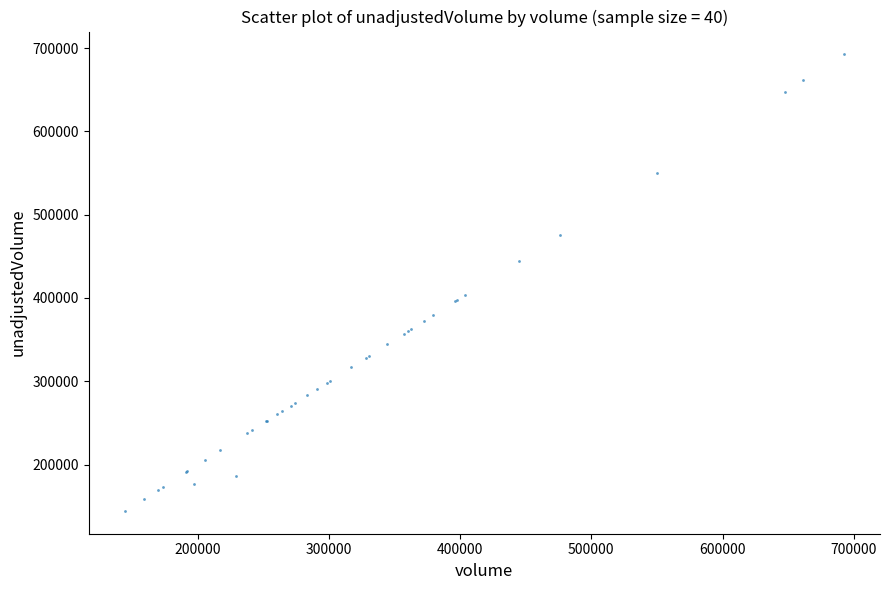

What Y value in the scatter plot is closest to 418400?

403800